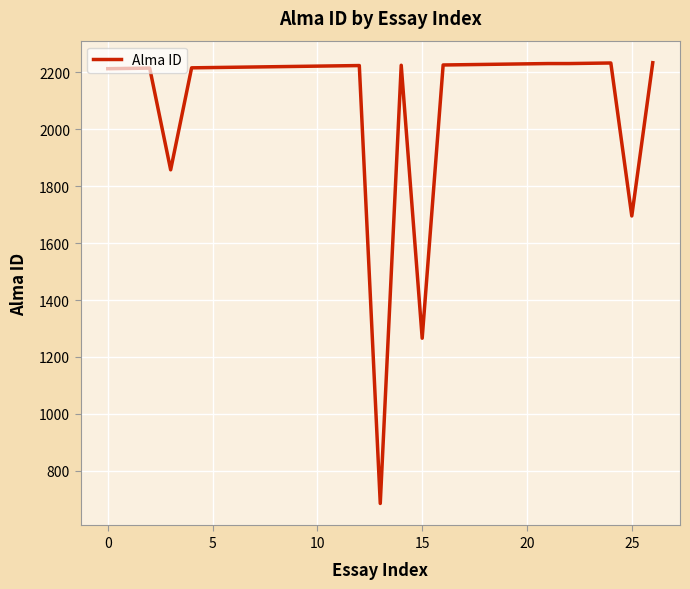

What is the smallest value displayed?

686